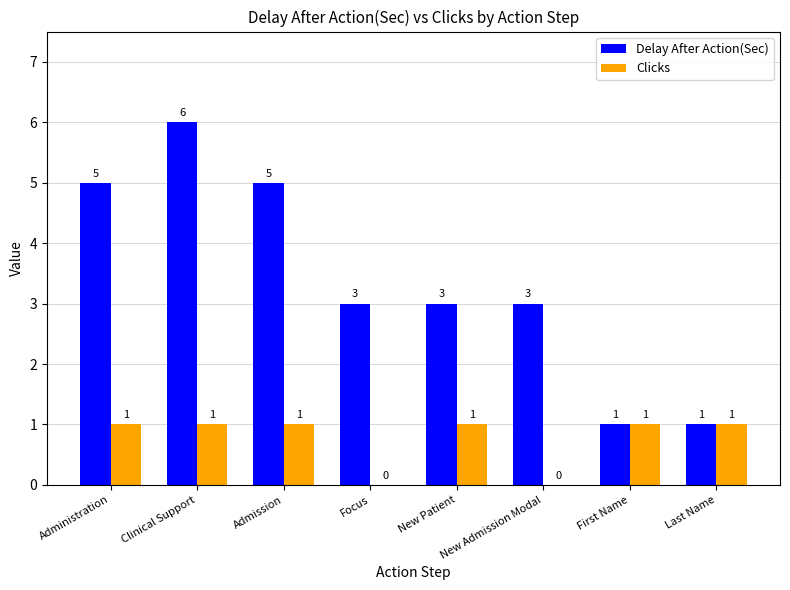

Is the value of Delay After Action(Sec) at New Admission Modal greater than the value of Clicks at New Patient?

Yes